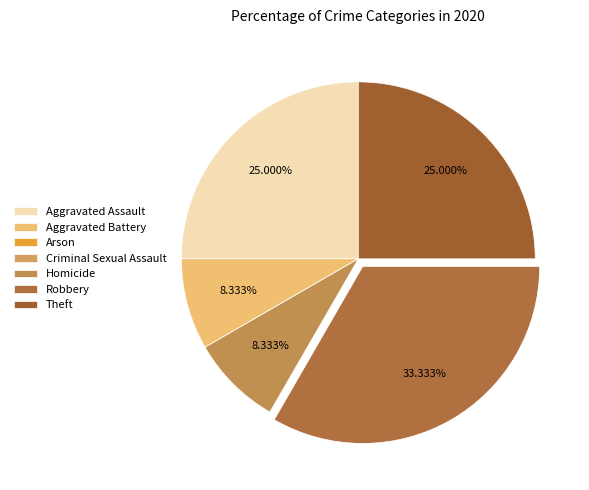

Does Robbery represent more than half of the total?

No